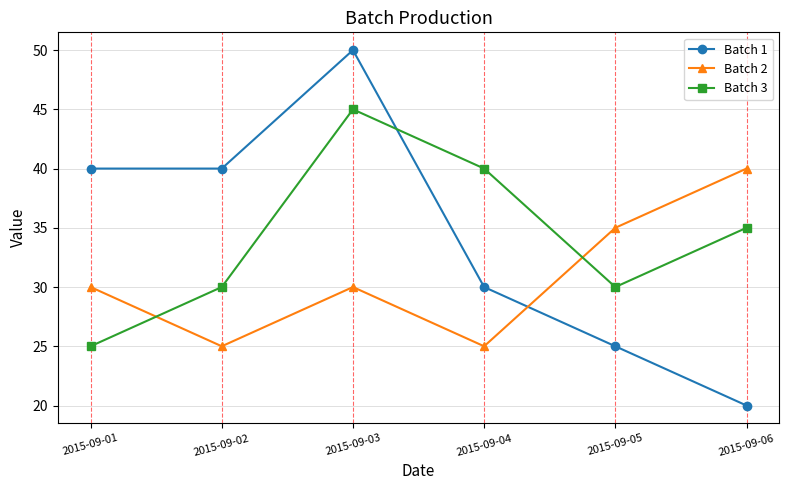

Reading left to right, list all the values displayed in this chart.

Batch 1: 40	40	50	30	25	20
Batch 2: 30	25	30	25	35	40
Batch 3: 25	30	45	40	30	35